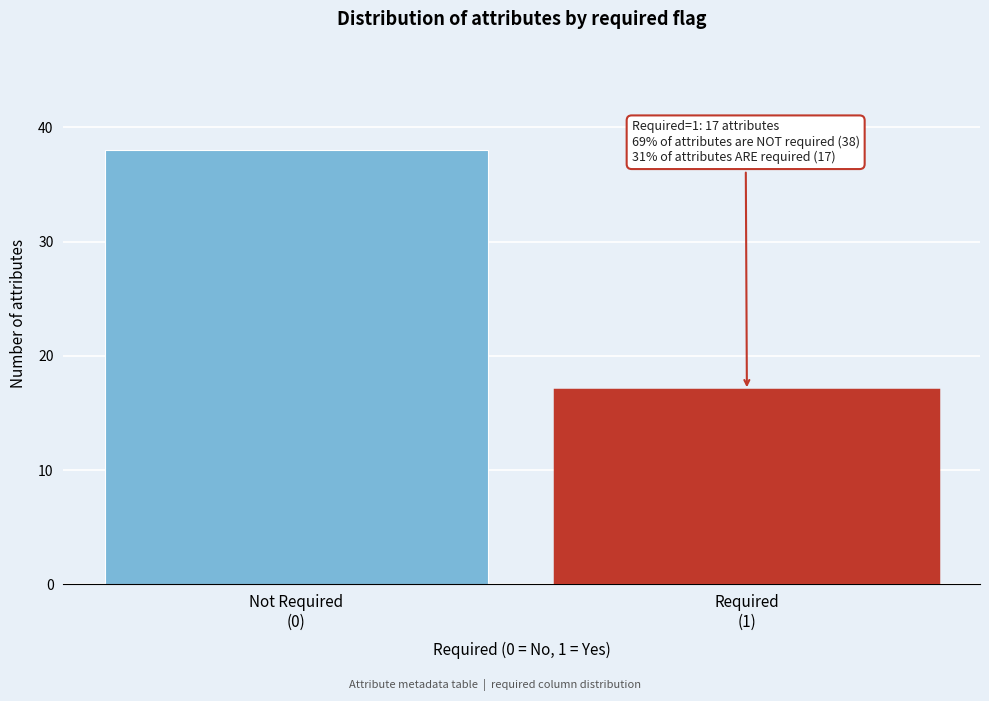

Reading right to left, extract all data points from this chart.

17	38